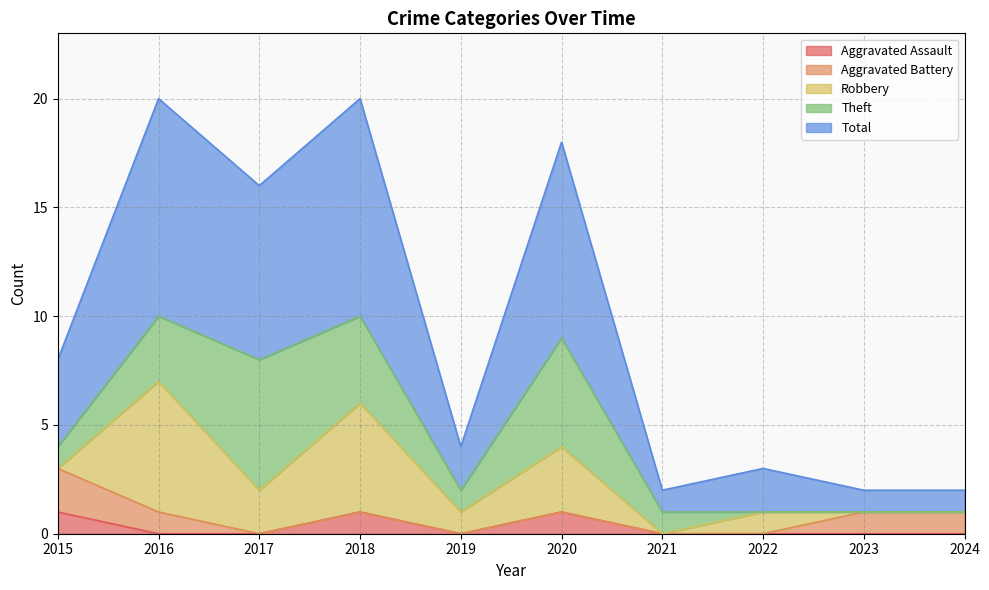

Rank the series by their maximum value, from lowest to highest.

Aggravated Assault, Aggravated Battery, Robbery, Theft, Total